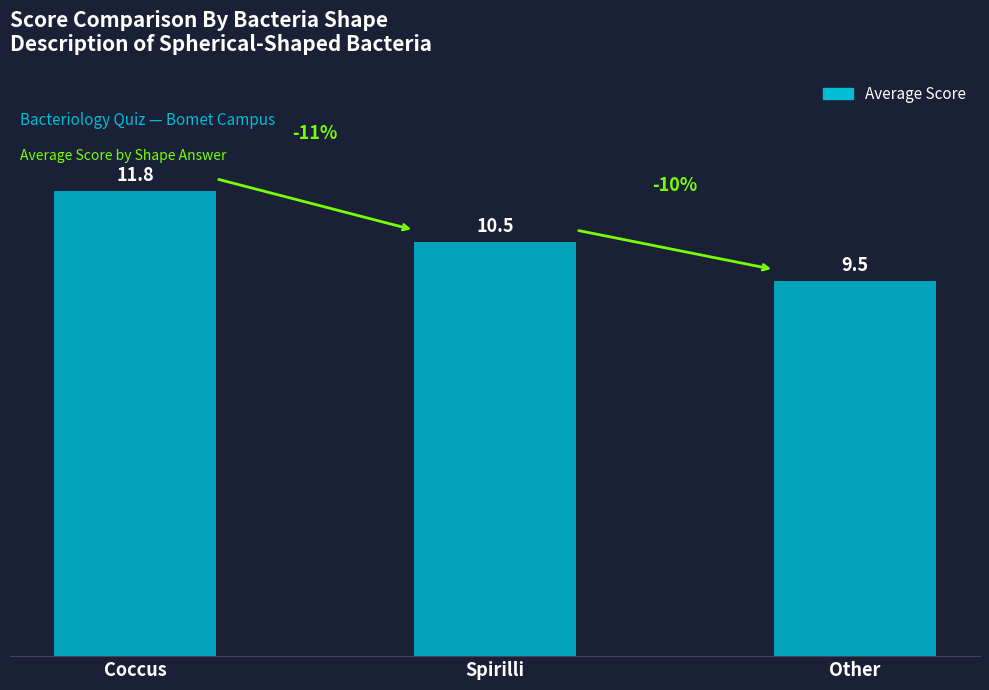

What is the ratio of the value at Spirilli to the value at Coccus?

0.9